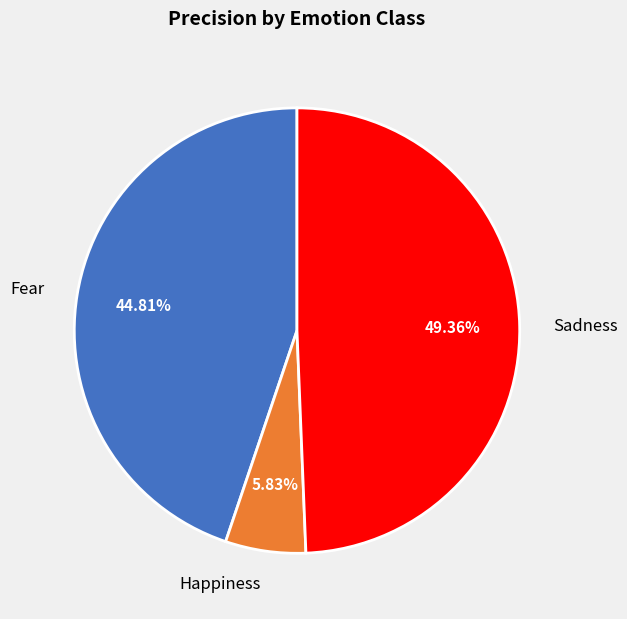

Does Sadness represent more than half of the total?

No